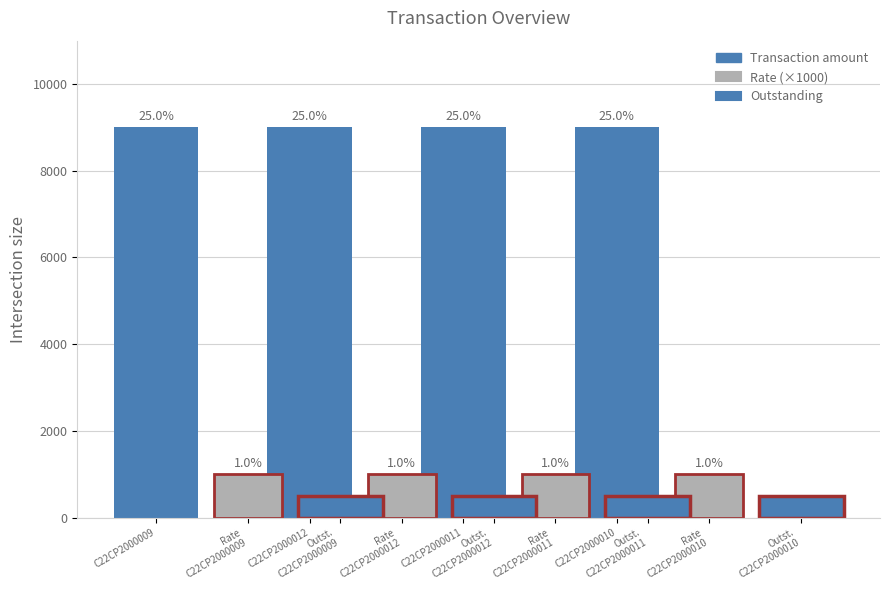

What is the difference between the highest and lowest values at C22CP2000011?

8500